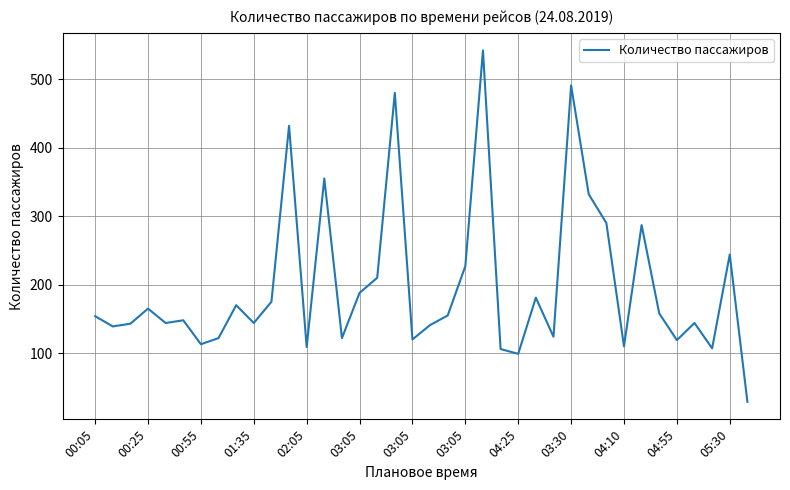

What is the difference between the maximum and minimum values?

513